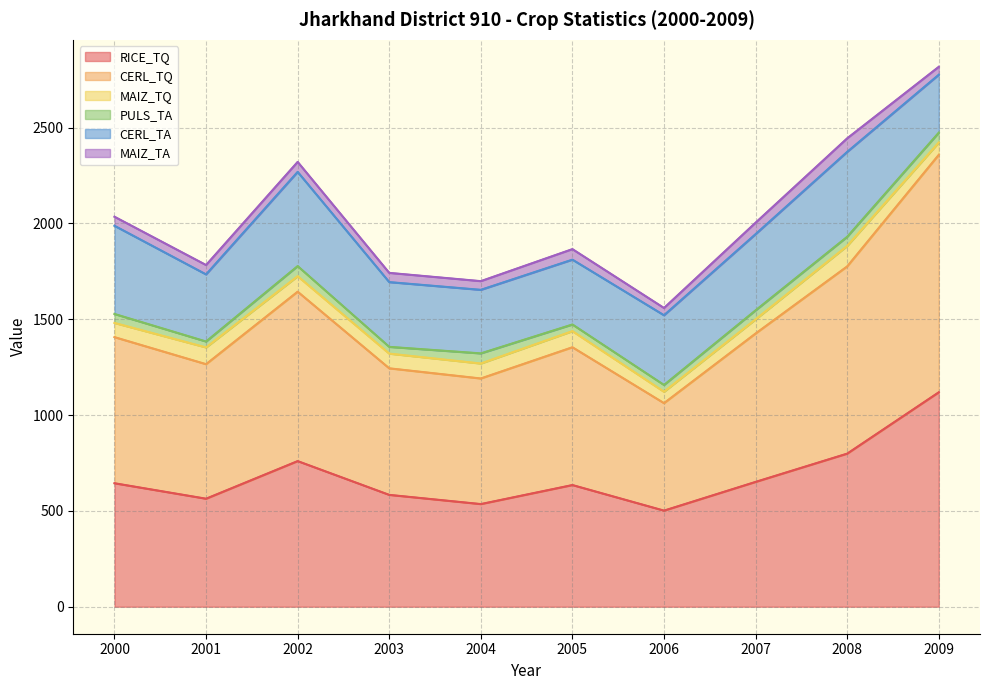

How many series are shown in this chart?

6